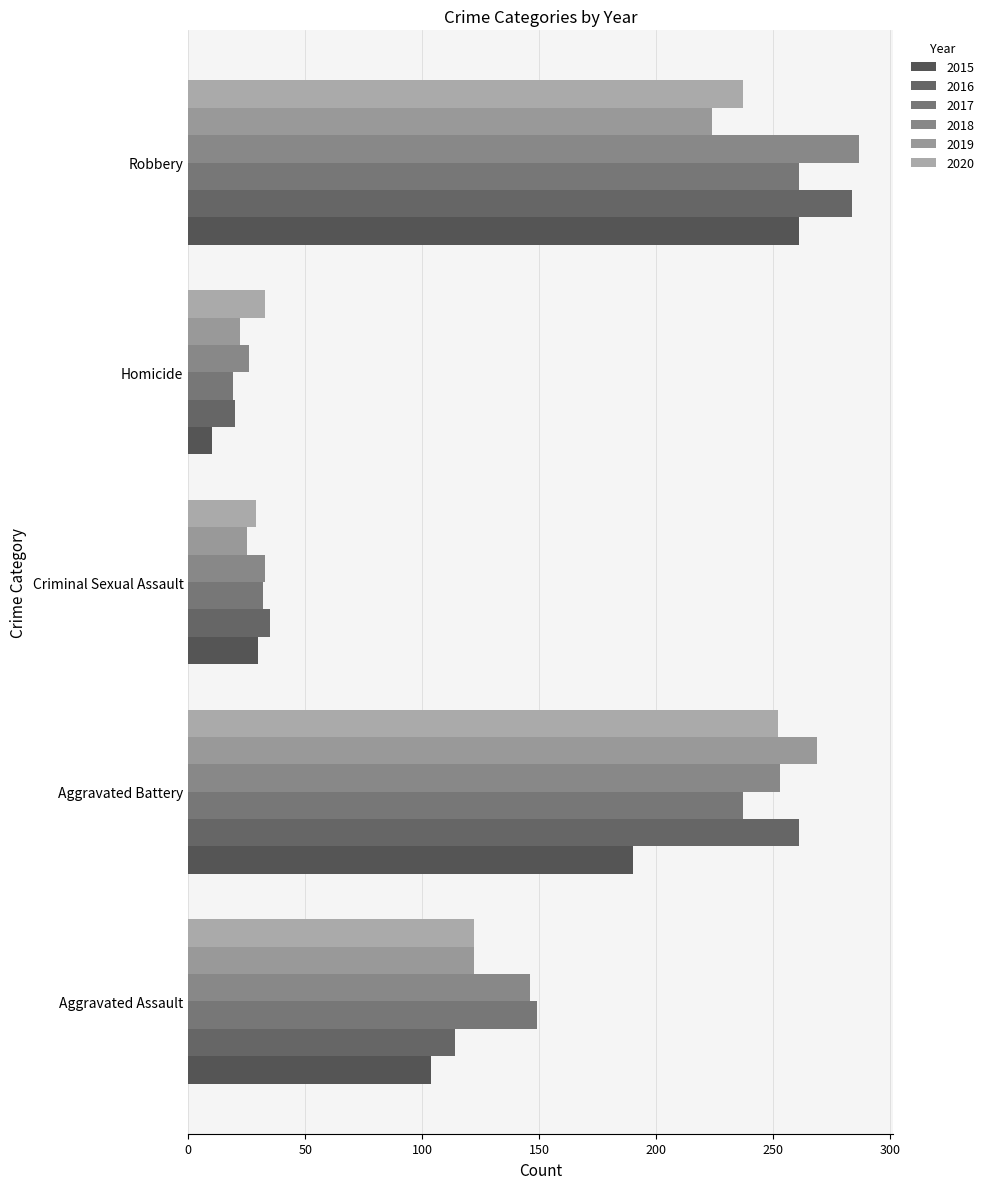

How many series are shown in this chart?

6